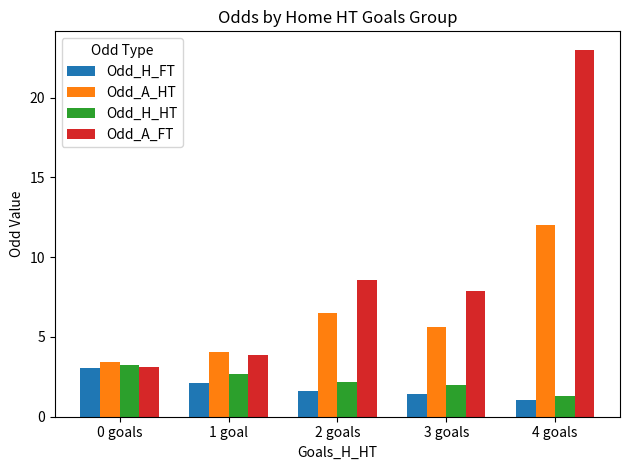

The value of Odd_H_FT at 3 goals is 2.3. True or false?

False